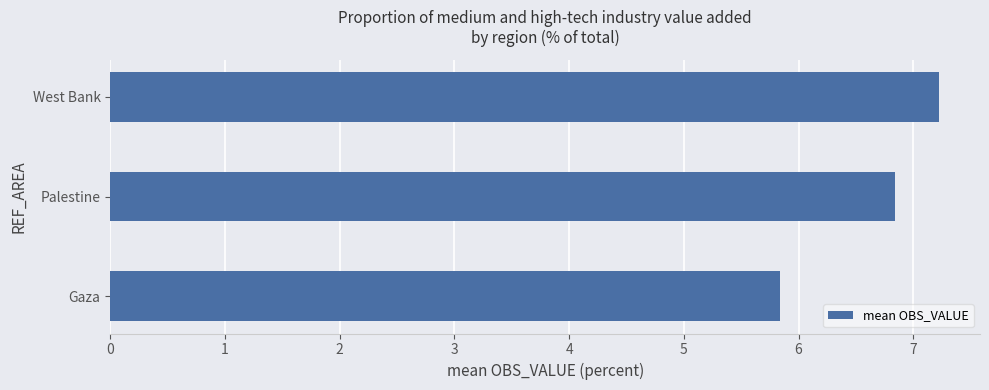

What is the approximate value at Palestine?

6.8